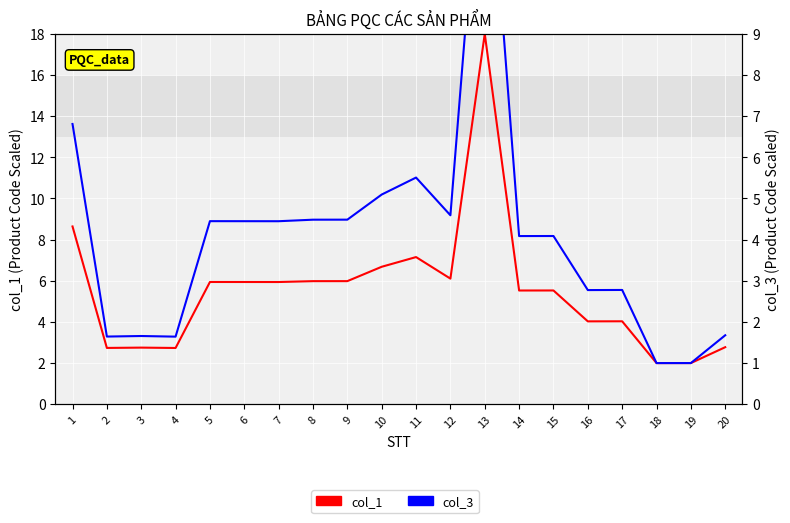

List the labels in order of col_1 value, smallest first.

18, 19, 4, 2, 3, 20, 16, 17, 14, 15, 7, 6, 5, 8, 9, 12, 10, 11, 1, 13